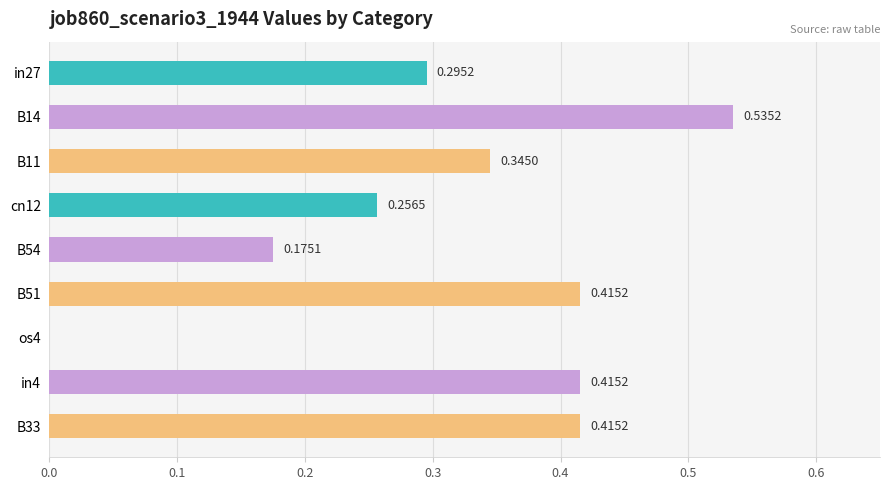

Between B14 and B54, which is larger?

B14